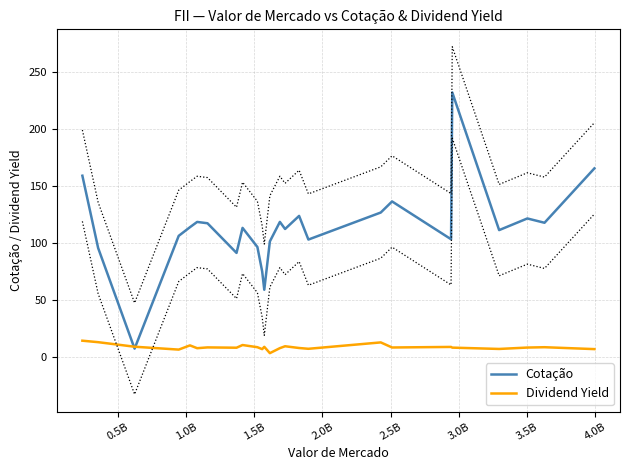

What is the highest value of the Cotação series?

231.9